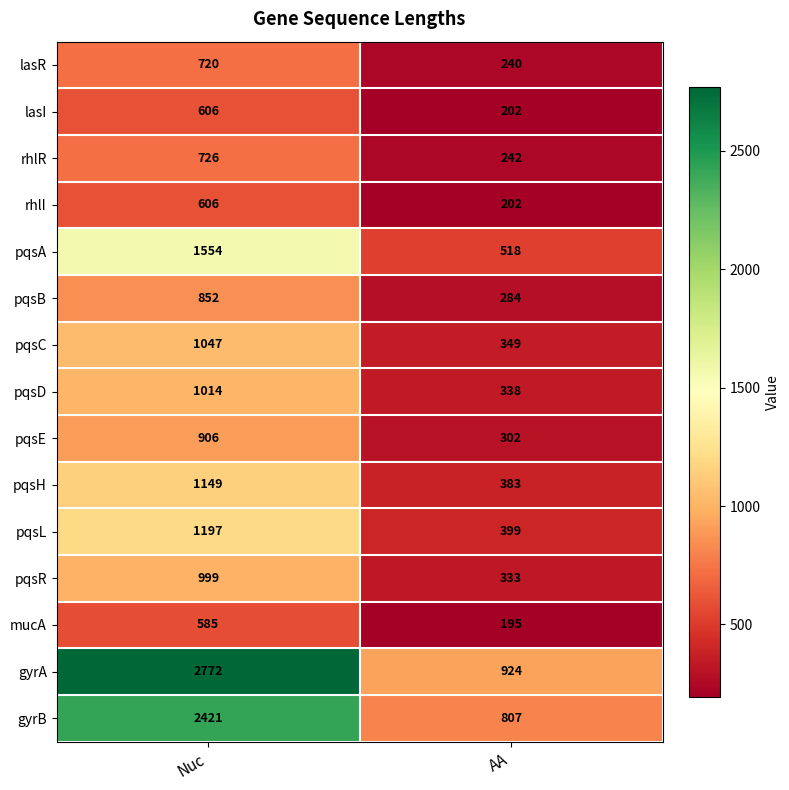

What is the highest value of the lasR series?

720